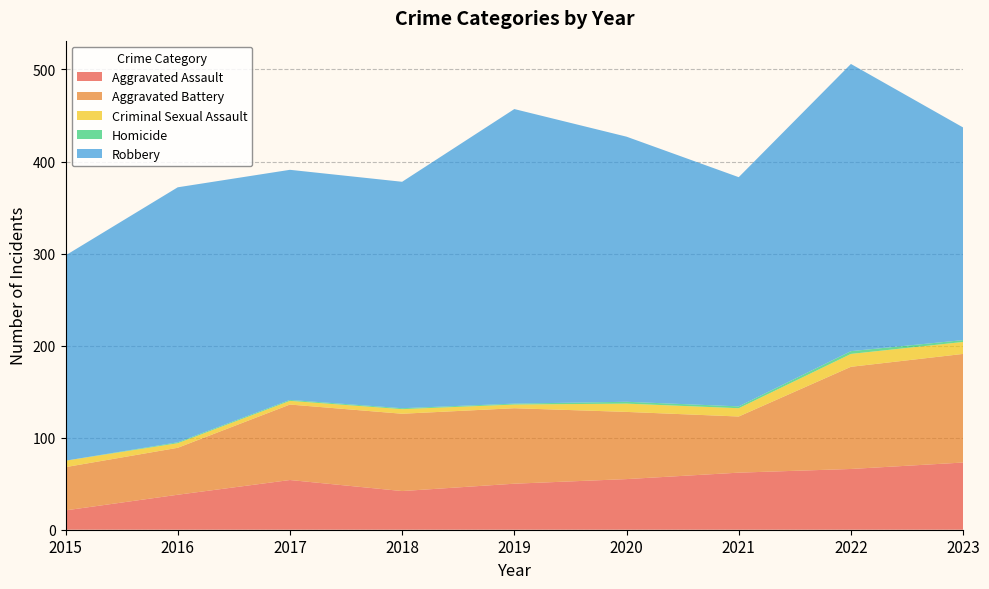

Reading right to left, list all the values displayed in this chart.

Aggravated Assault: 2023=73	2022=66	2021=62	2020=55	2019=50	2018=42	2017=54	2016=38	2015=21
Aggravated Battery: 2023=118	2022=111	2021=61	2020=73	2019=82	2018=84	2017=82	2016=51	2015=47
Criminal Sexual Assault: 2023=13	2022=14	2021=9	2020=9	2019=4	2018=5	2017=4	2016=5	2015=7
Homicide: 2023=2	2022=3	2021=2	2020=2	2019=1	2018=1	2017=1	2016=1	2015=0
Robbery: 2023=231	2022=312	2021=249	2020=288	2019=320	2018=246	2017=250	2016=277	2015=223